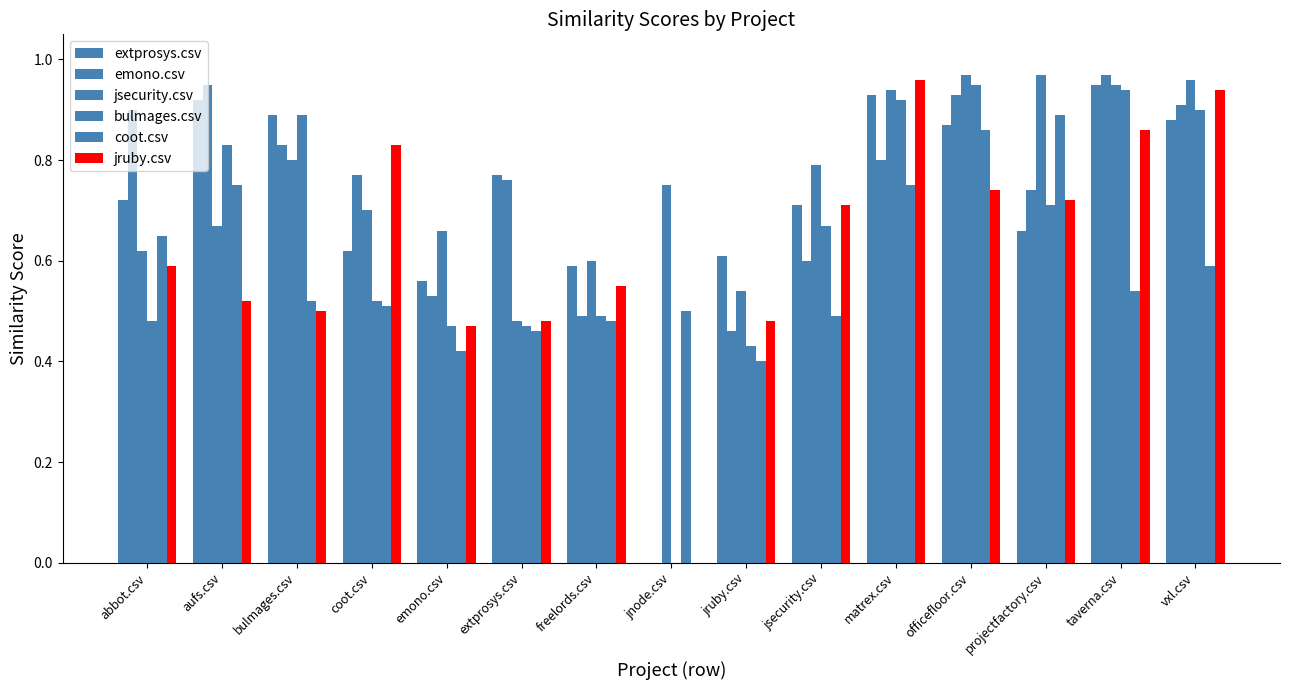

Is it true that coot.csv equals 0.9 at officefloor.csv?

True